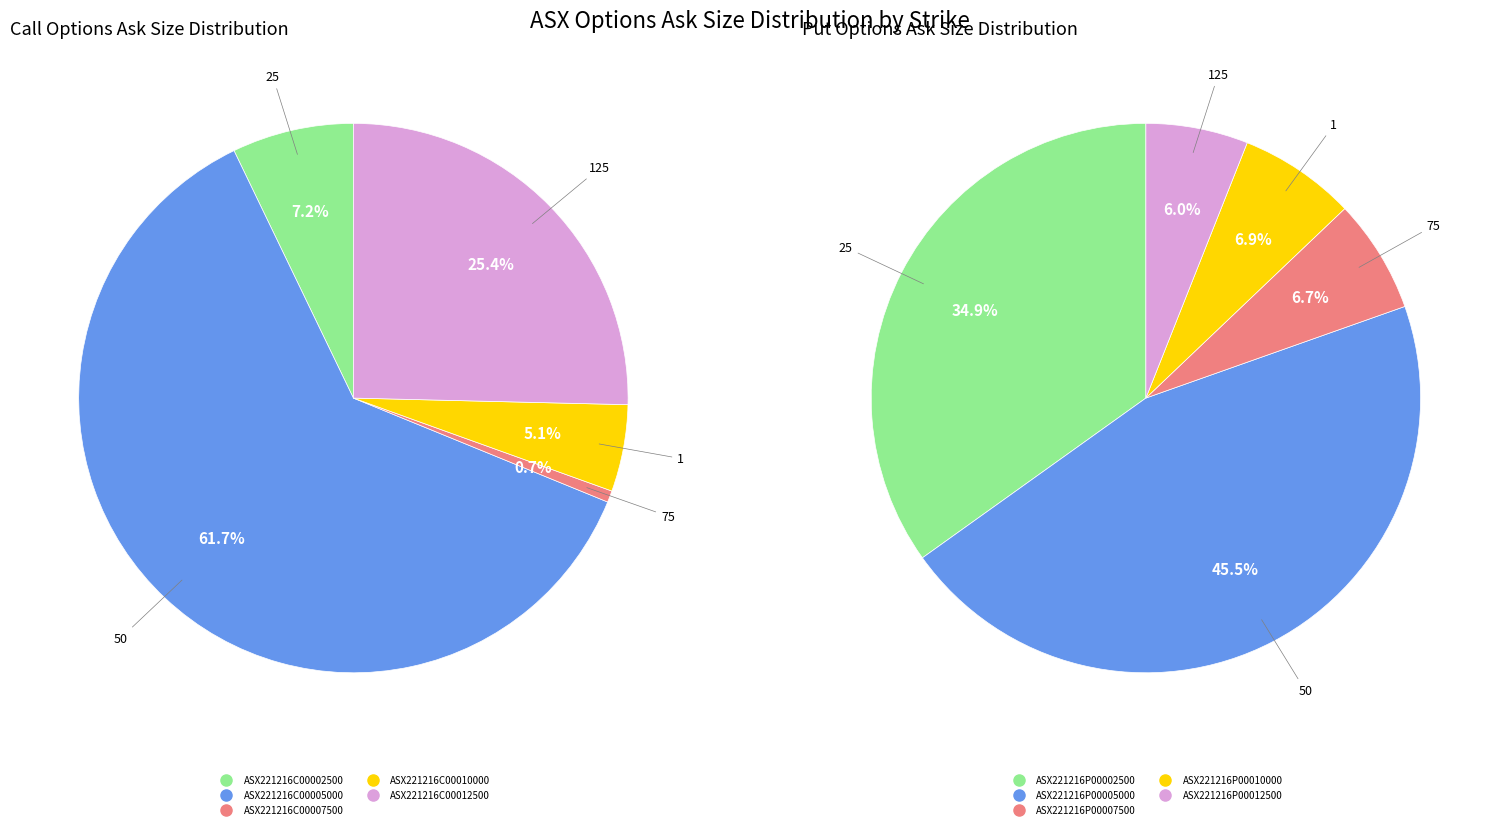

How many segments does this pie chart have?

5